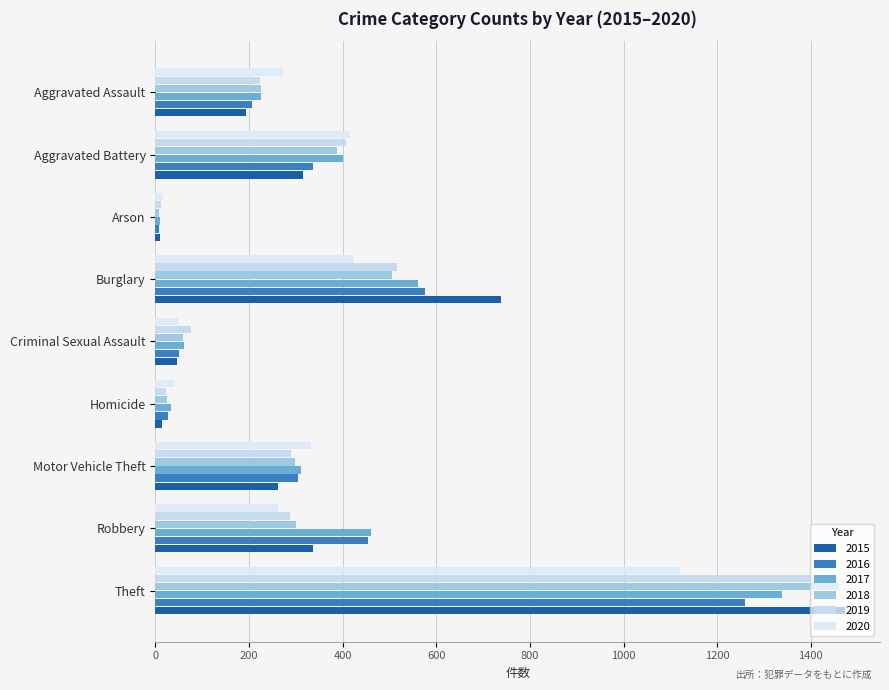

True or false: 2016 has a value of 50 at Criminal Sexual Assault.

True